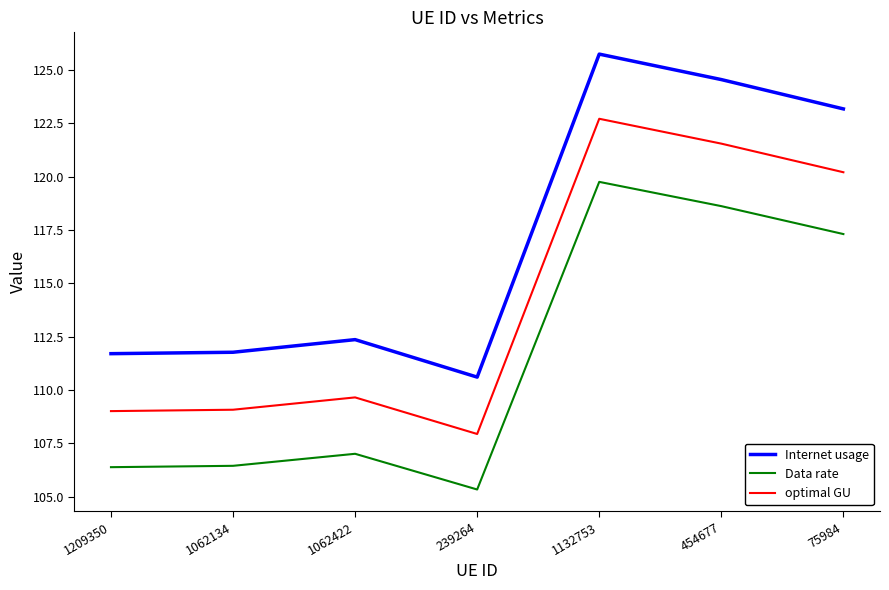

At which category is the sum across all series the highest?

1132753